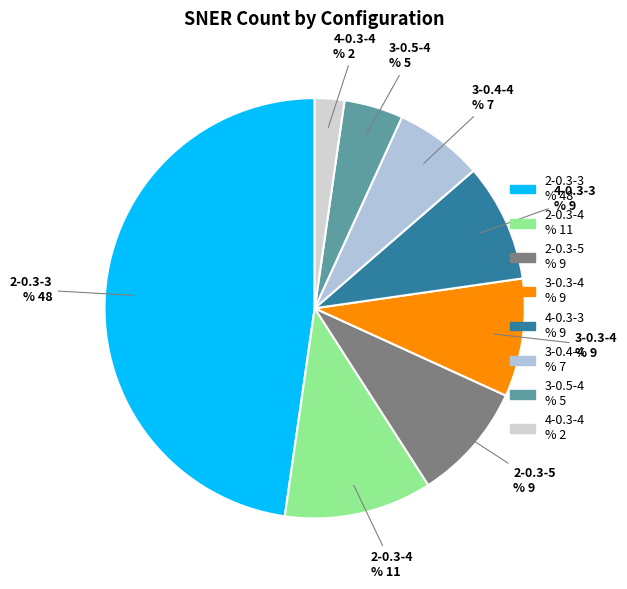

What is the ratio of the value at 2-0.3-5 to the value at 2-0.3-4?

0.8